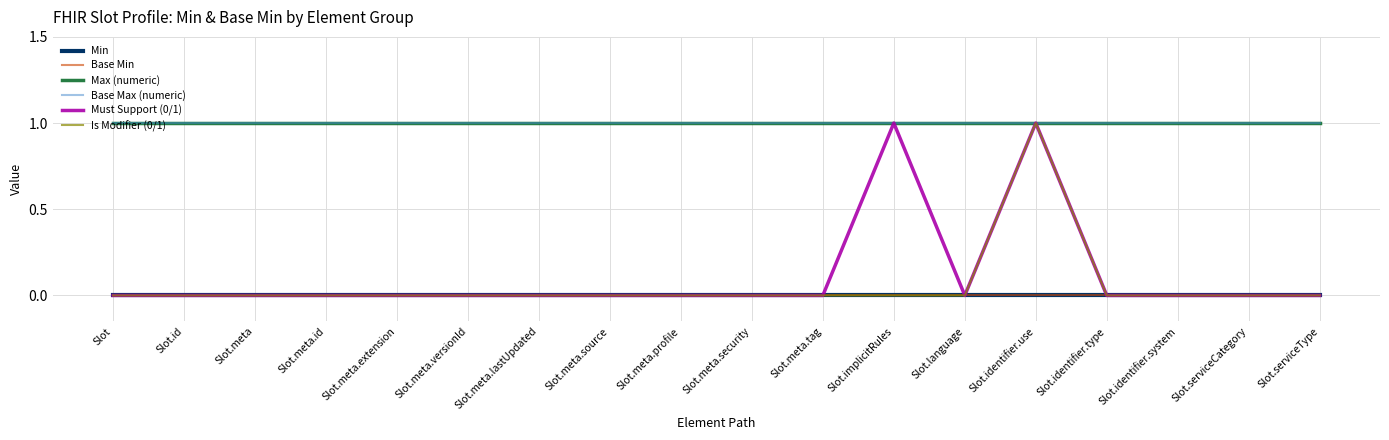

Between Slot.meta.versionId and Slot.identifier.system, which series saw the biggest shift?

Min